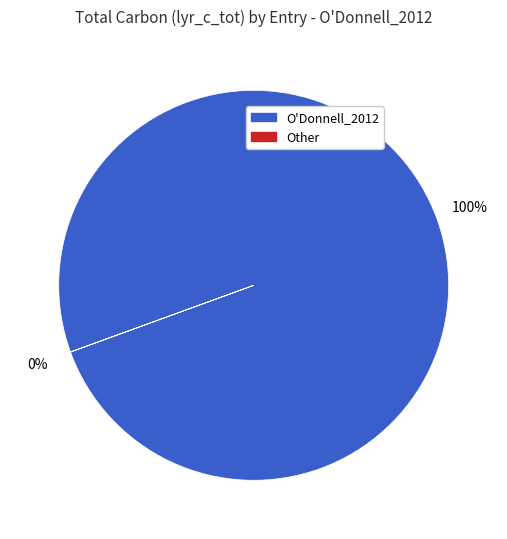

Does 24 represent more than half of the total?

No